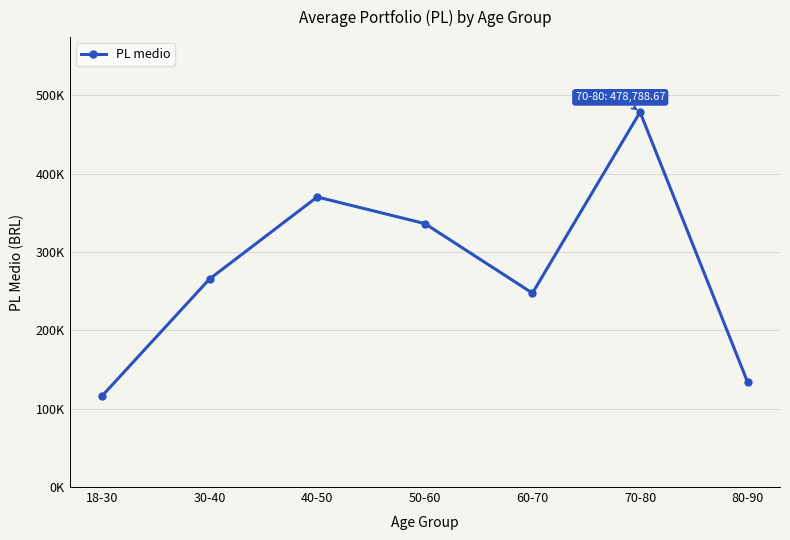

What is the difference between the values at 80-90 and 50-60?

202776.2